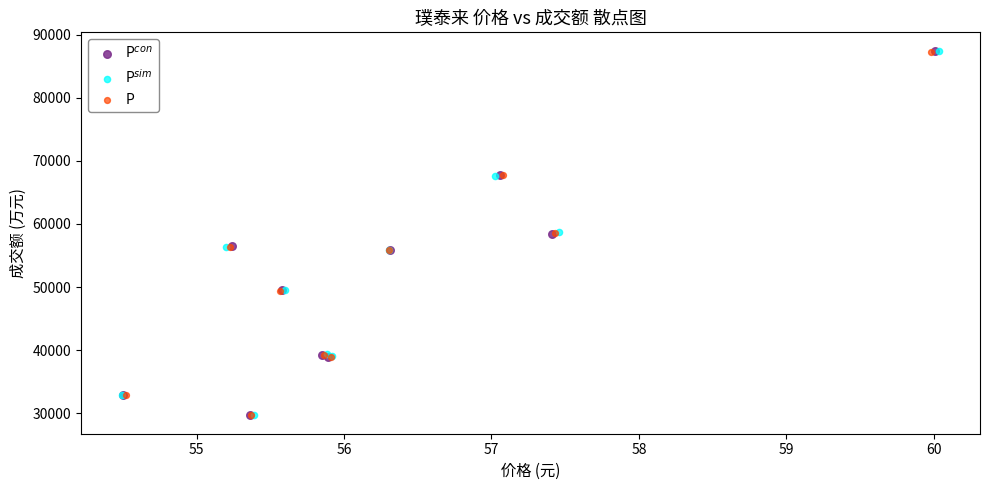

Which series has the largest Y range (max minus min)?

P$^{con}$